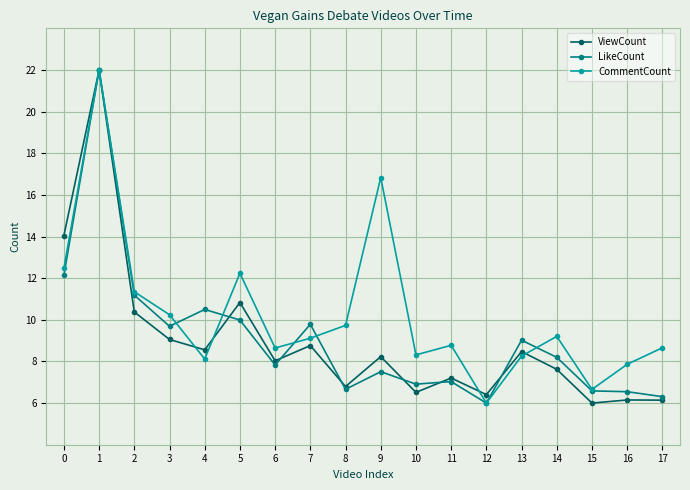

Is the value of CommentCount at 10 greater than the value of LikeCount at 9?

Yes